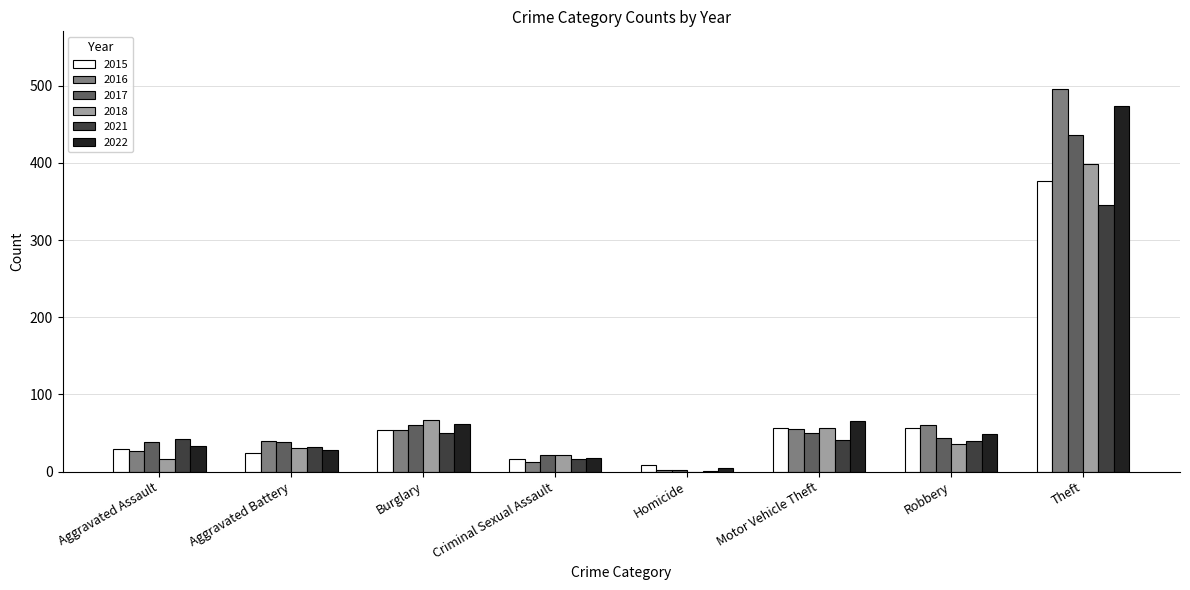

Where is 2017 nearest to the value 219?

Burglary